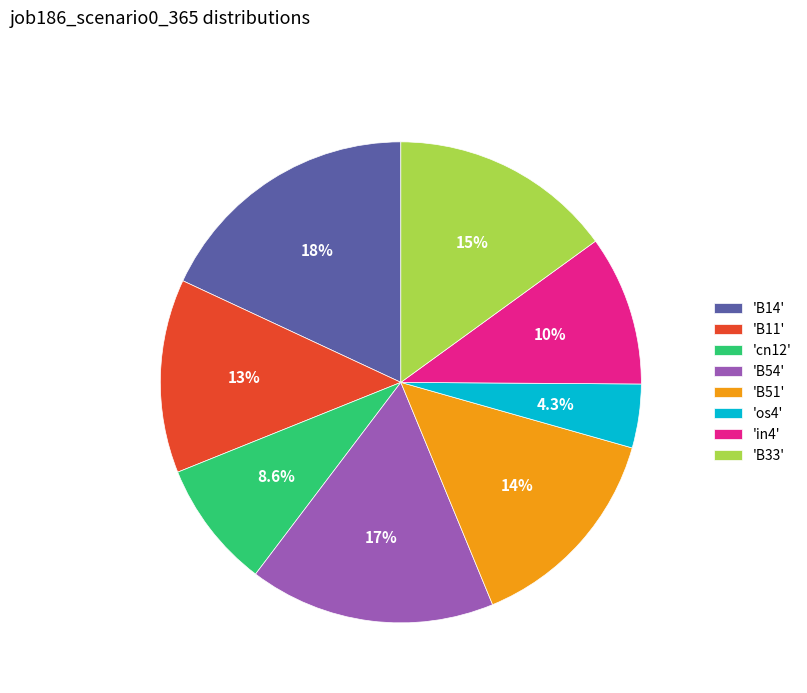

What percentage do 'B54' and 'B33' together represent?

31.6%